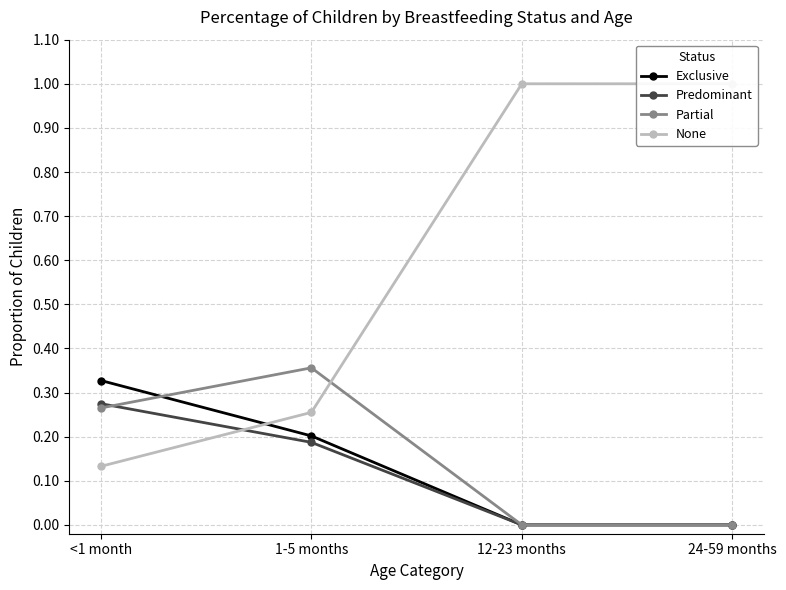

Rank the series at 1-5 months from lowest to highest value.

Predominant, Exclusive, None, Partial